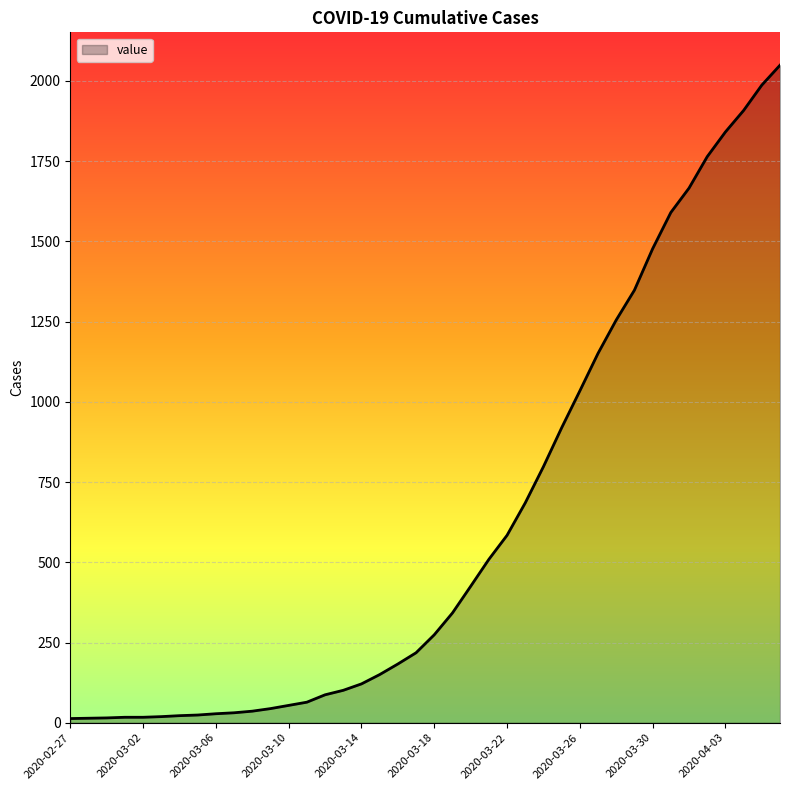

What is the greatest value displayed?

2049